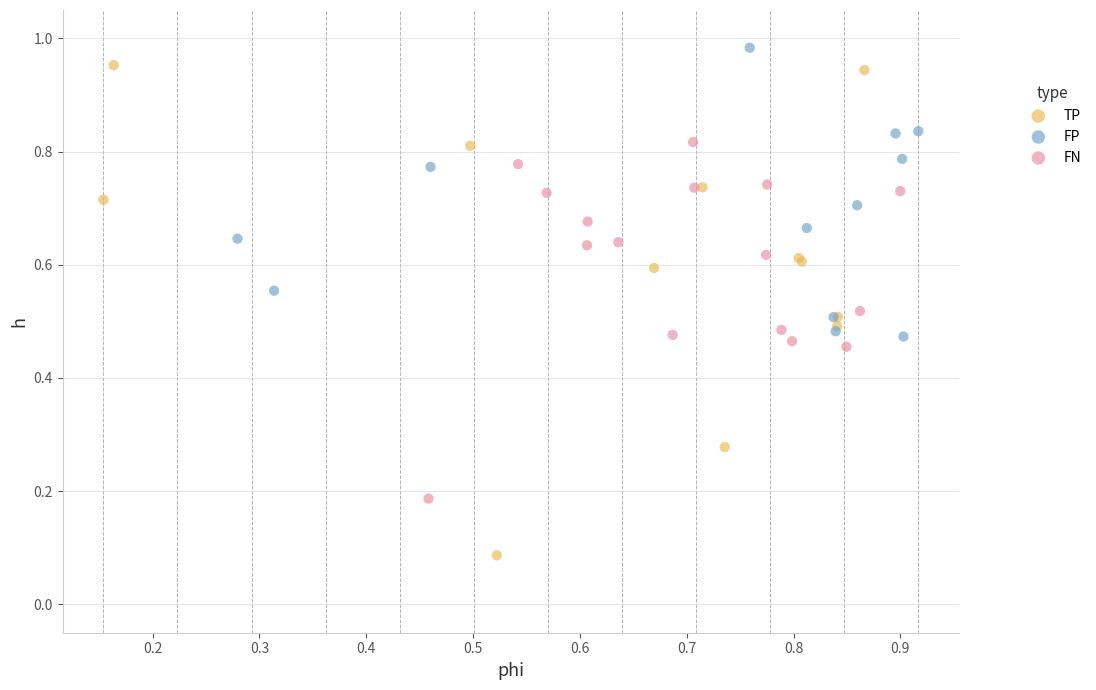

Which series has the largest Y range (max minus min)?

TP